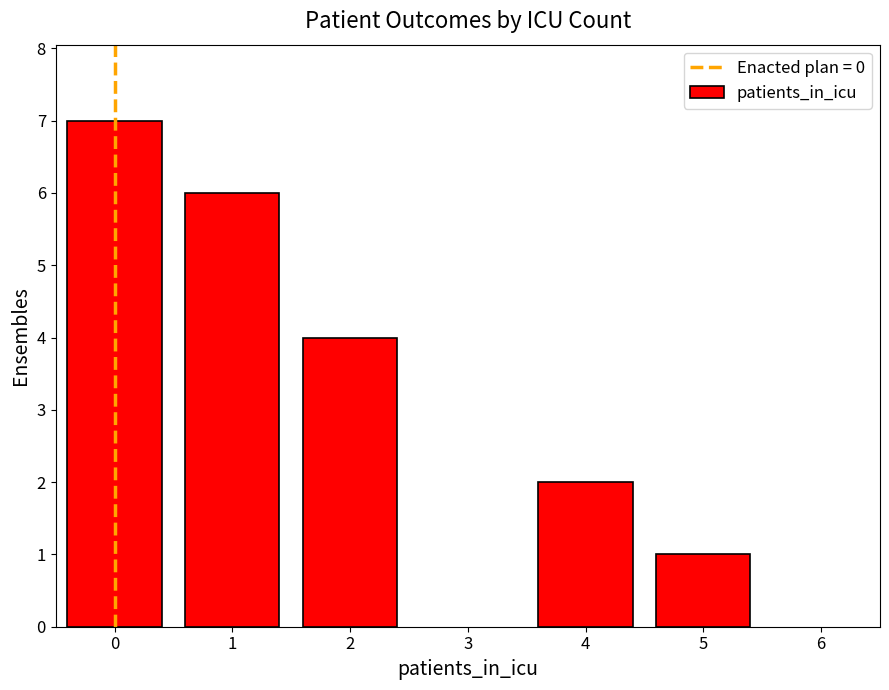

The chart shows a value of 9 at 0. True or false?

False